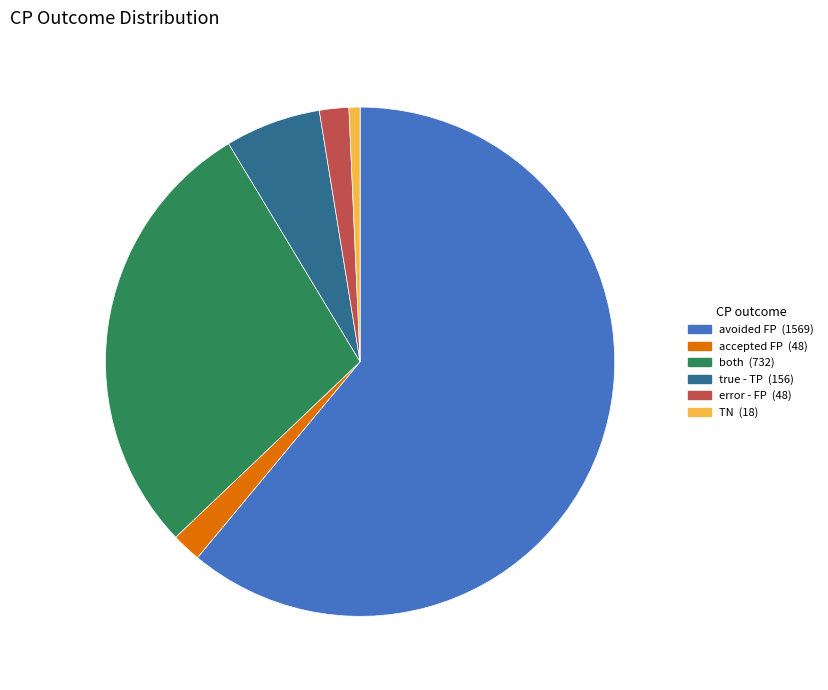

Does avoided FP represent more than half of the total?

Yes